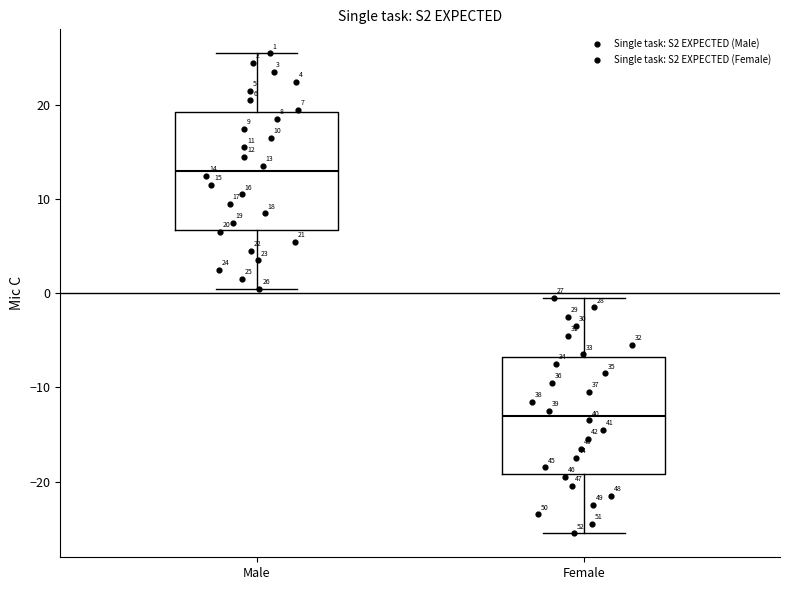

Which box has the lowest median line?

Female